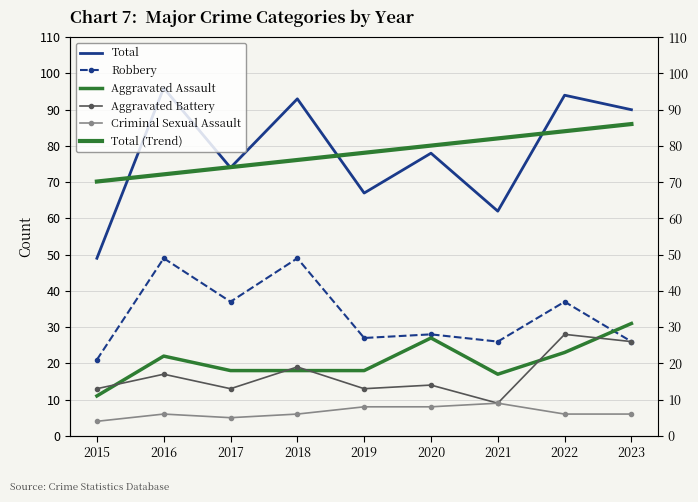

Where is the first local maximum for Aggravated Battery?

2016